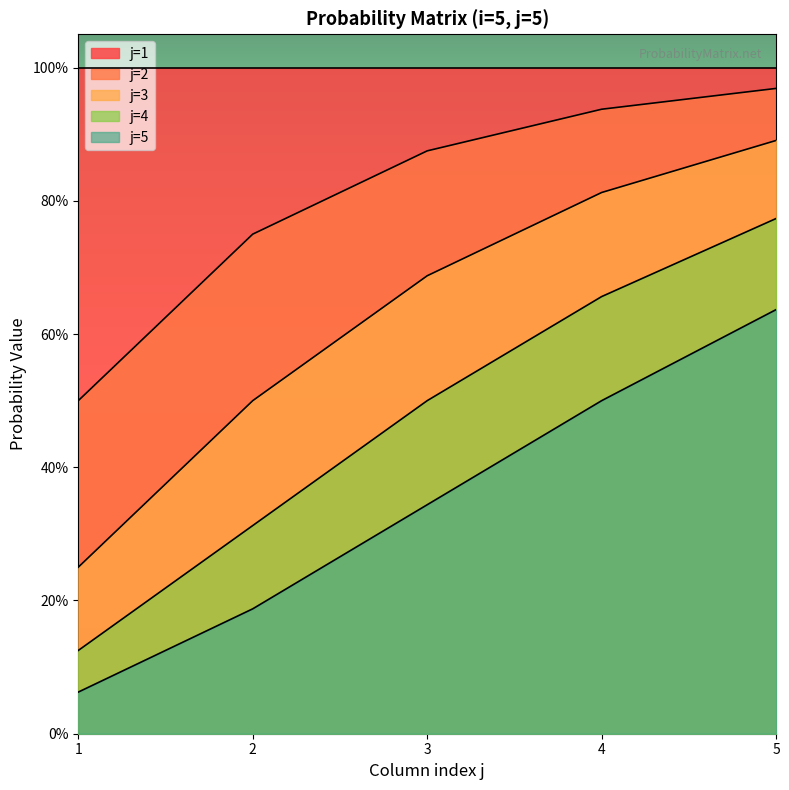

What is the difference between the highest and lowest values at 4?

0.4